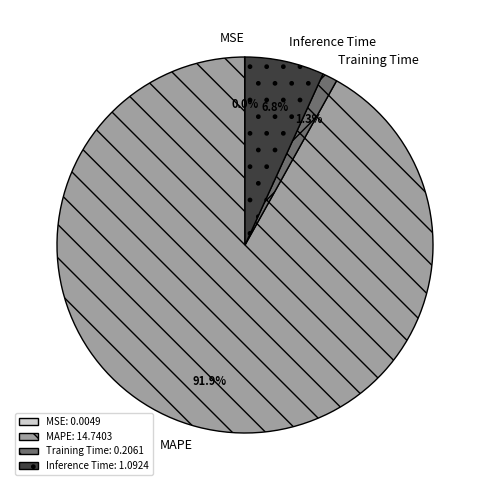

To the nearest percent, what is the combined percentage of Inference Time and Training Time?

8%